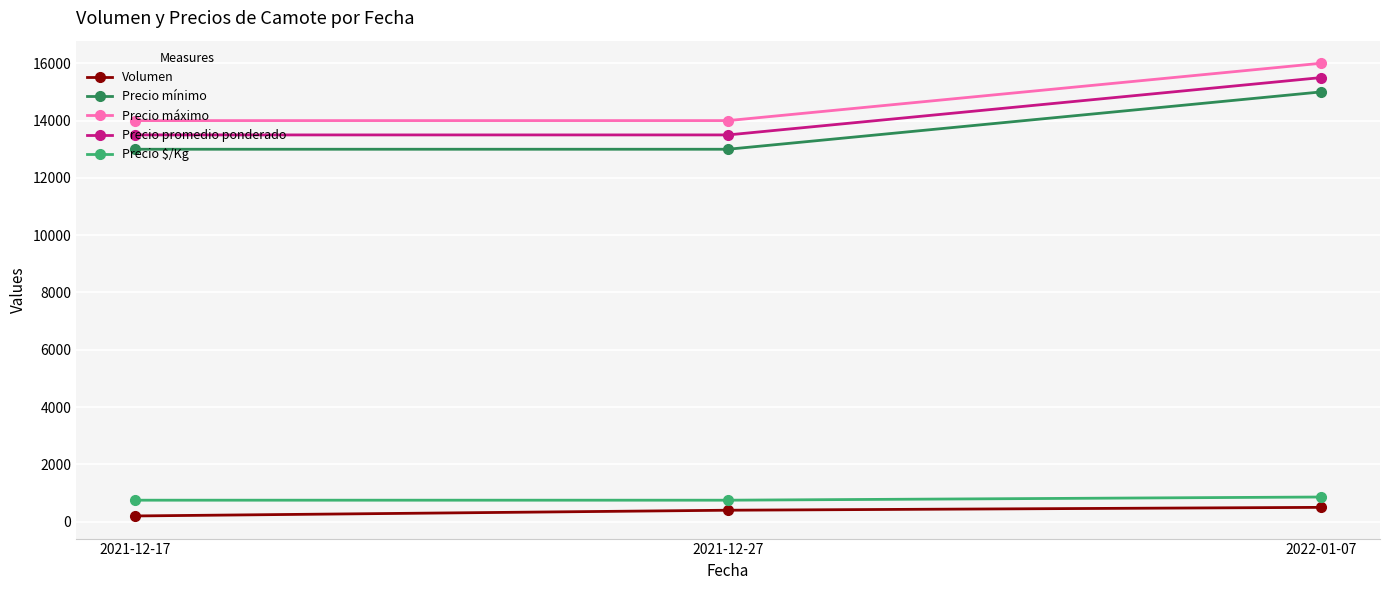

Reading left to right, transcribe all the data shown in this chart.

Volumen: 2021-12-17=200	2021-12-27=400	2022-01-07=500
Precio mínimo: 2021-12-17=13000	2021-12-27=13000	2022-01-07=15000
Precio máximo: 2021-12-17=14000	2021-12-27=14000	2022-01-07=16000
Precio promedio ponderado: 2021-12-17=13500	2021-12-27=13500	2022-01-07=15500
Precio $/Kg: 2021-12-17=750	2021-12-27=750	2022-01-07=861